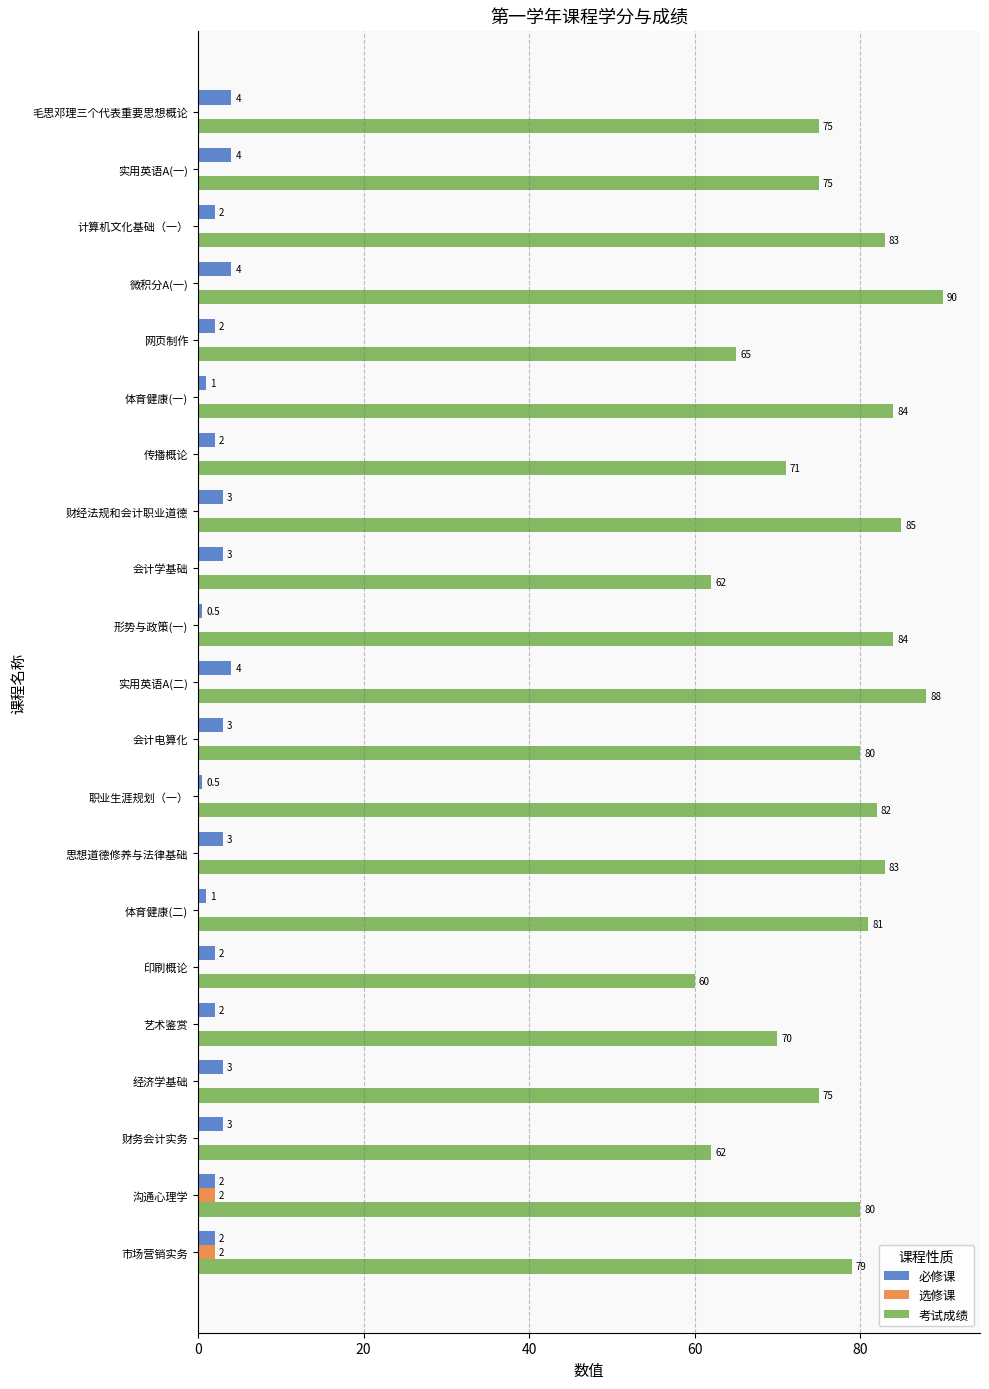

How many 选修课 values are between 0 and 1?

19